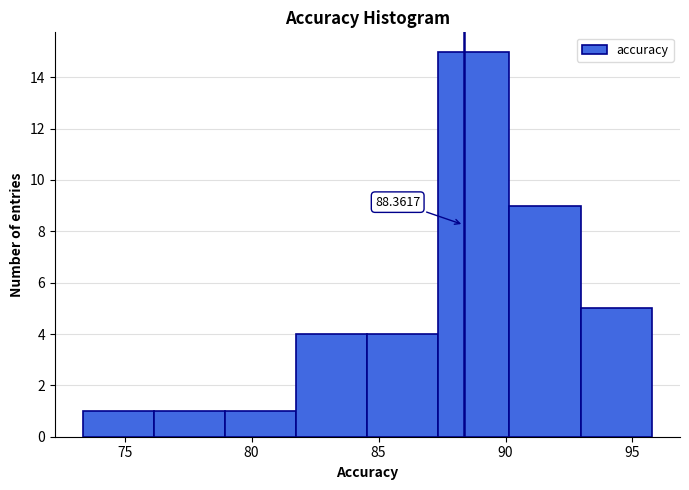

Over which range of the x-axis is the bar tallest?

87.5 to 90.0